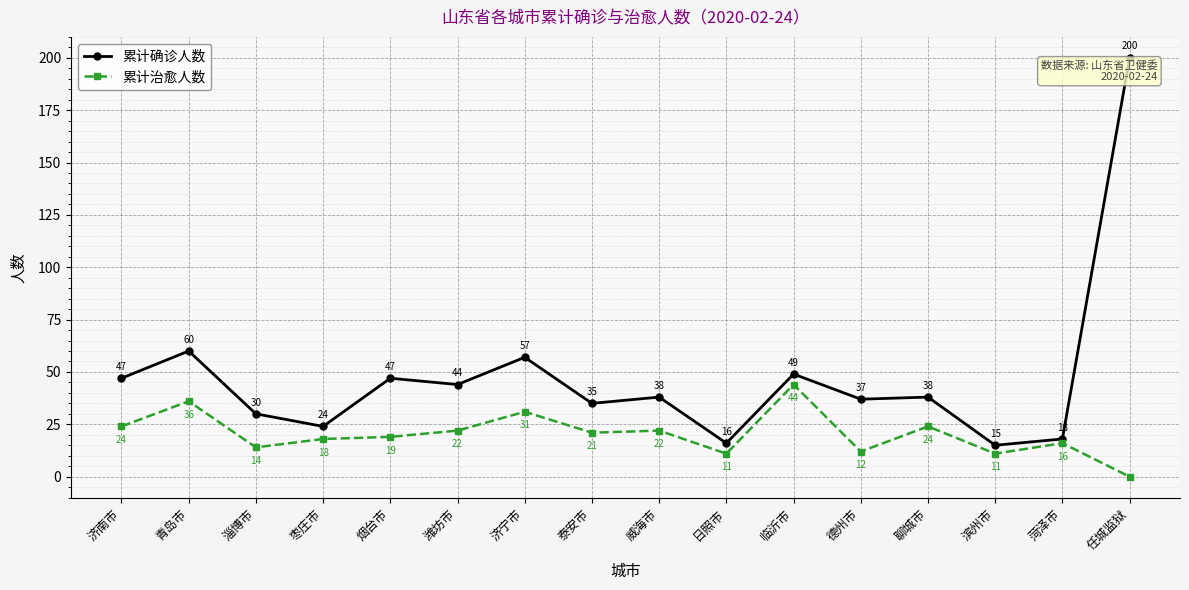

Reading left to right, what are all the values shown in this chart?

累计确诊人数: 47	60	30	24	47	44	57	35	38	16	49	37	38	15	18	200
累计治愈人数: 24	36	14	18	19	22	31	21	22	11	44	12	24	11	16	0